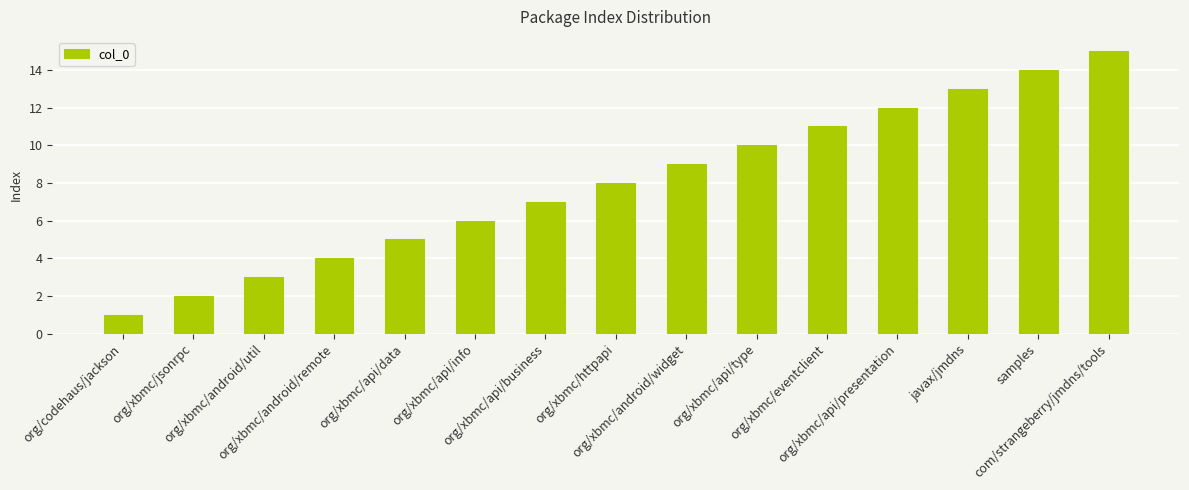

How many values are below 8?

7